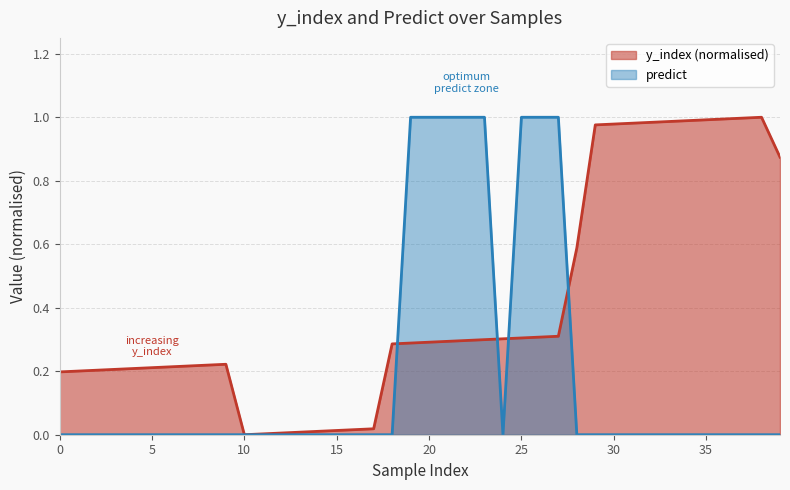

What is the difference between the predict values at 28 and 20?

1.0